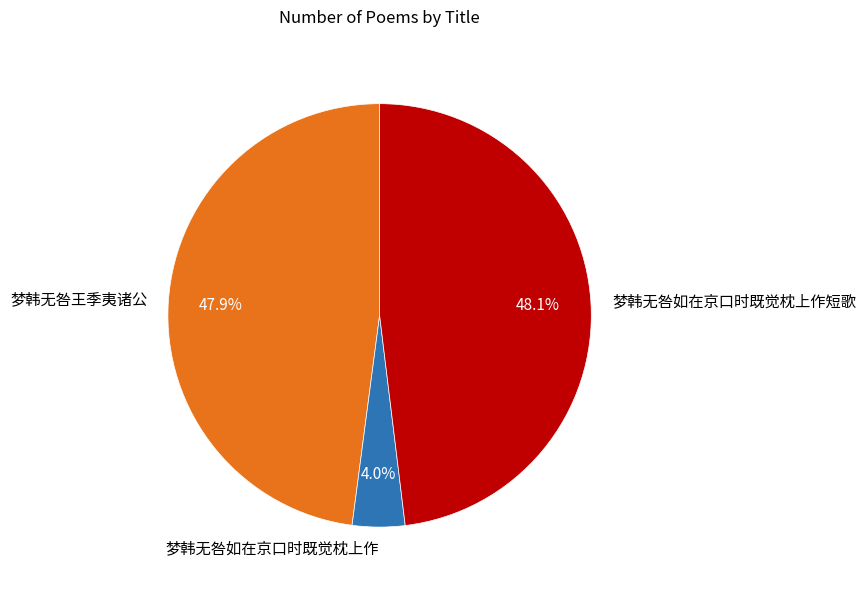

Approximately how many times larger is the value at 梦韩无咎如在京口时既觉枕上作短歌 compared to 梦韩无咎如在京口时既觉枕上作?

12.0